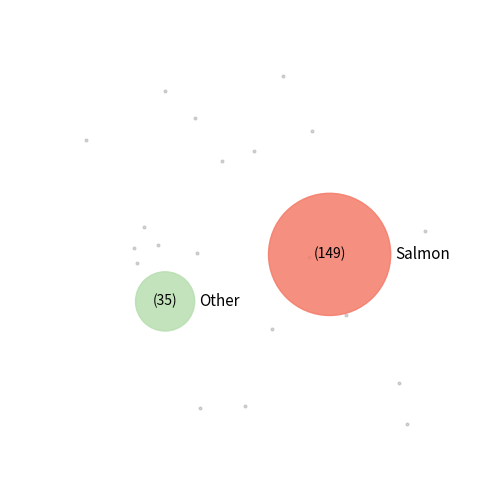

True or false: RW-1010 SINK BLUE accounts for 1% of the total.

False